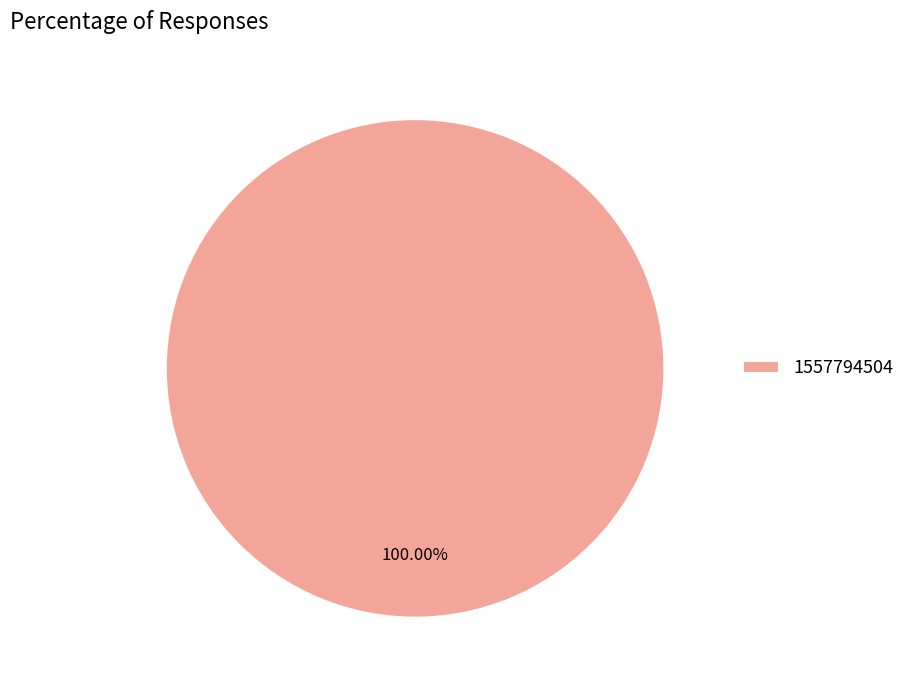

Rank the categories by value from highest to lowest.

1557794504